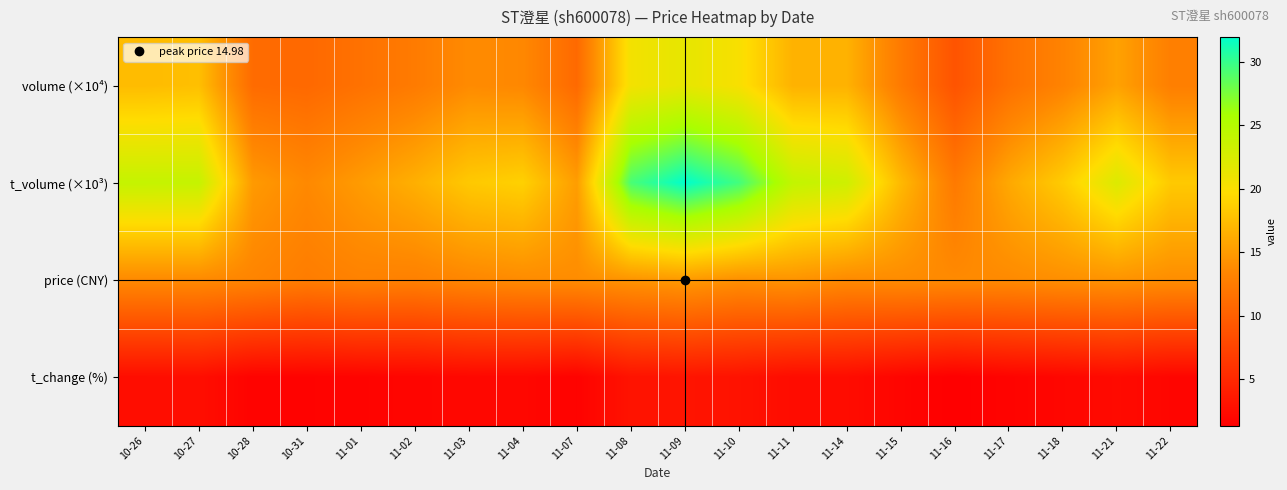

At which category does the chart reach its peak across all series?

11-09